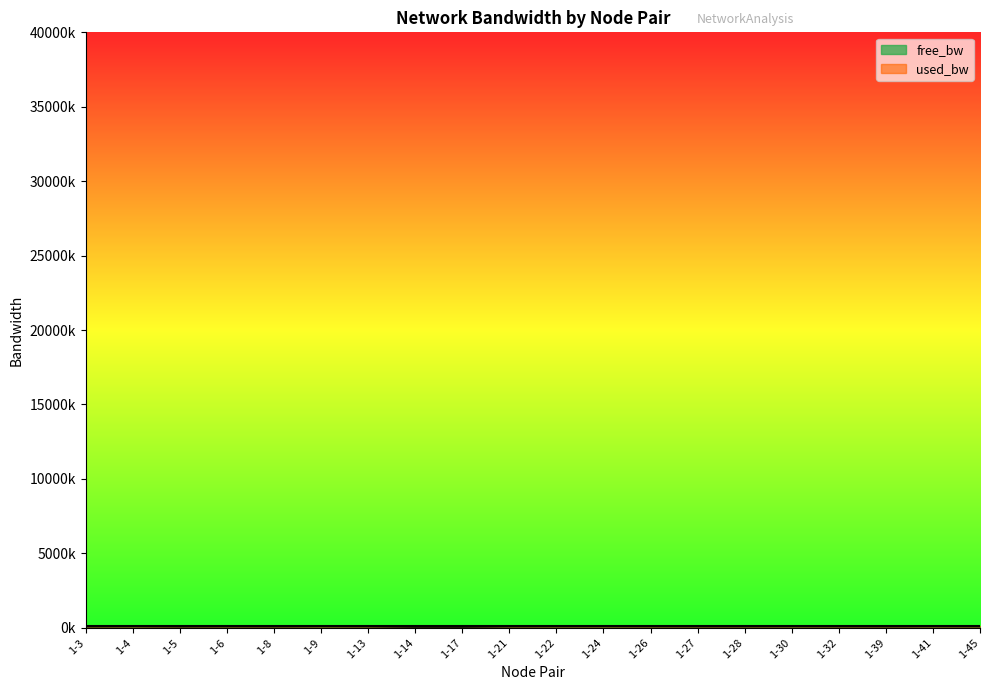

Which has a higher value, 1-45 or 1-9?

1-9